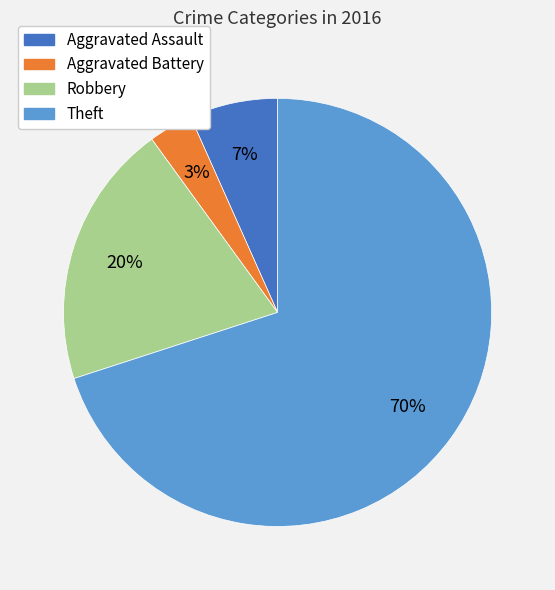

Count the number of slices in the pie.

4